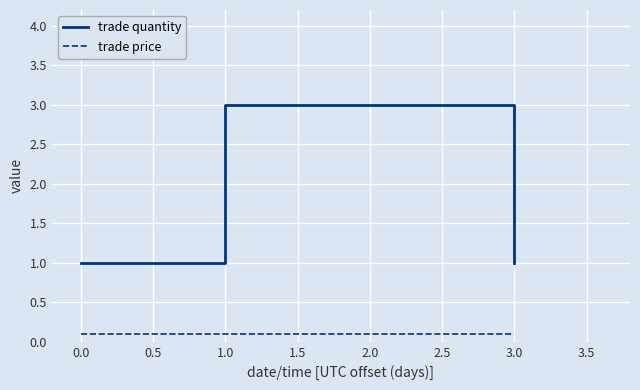

How many series are shown in this chart?

2